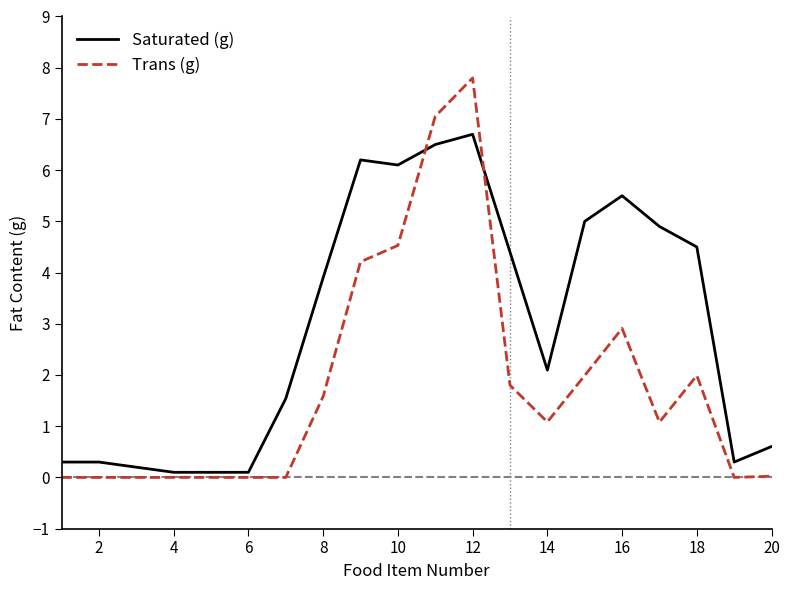

What is the maximum value for Saturated (g)?

6.7